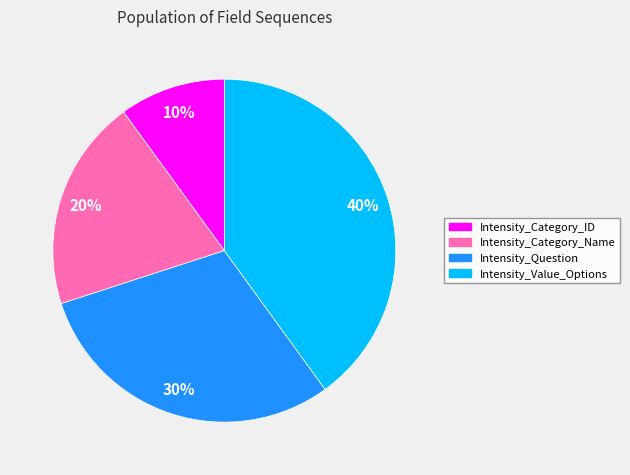

To the nearest percent, what is the difference between the largest and smallest slice percentages?

30%